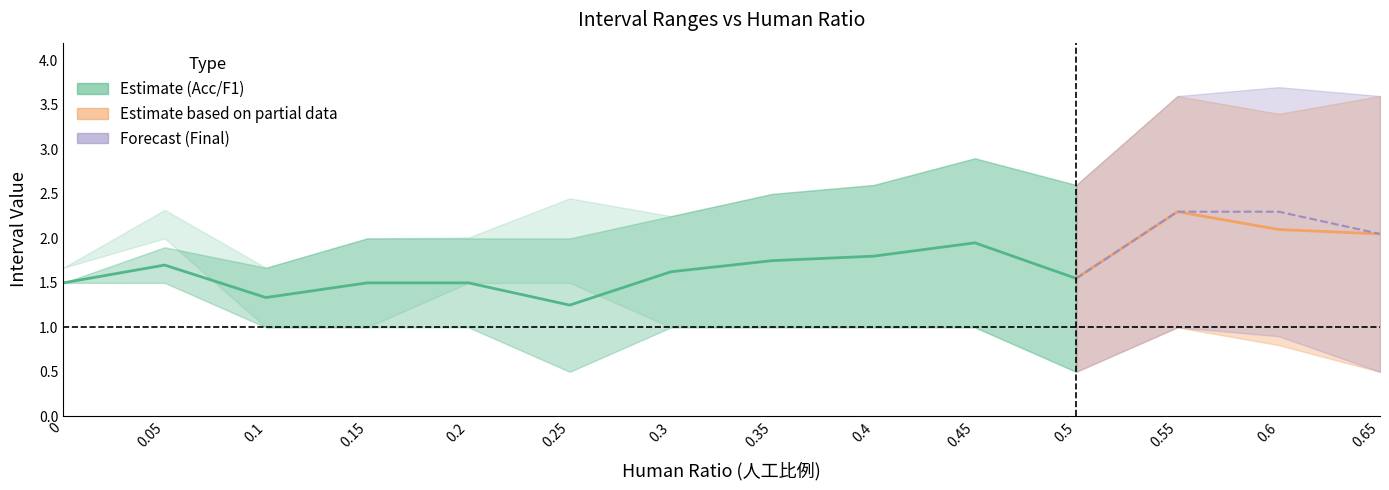

In F1_right, how many points are lower than both neighbors (excluding endpoints)?

3